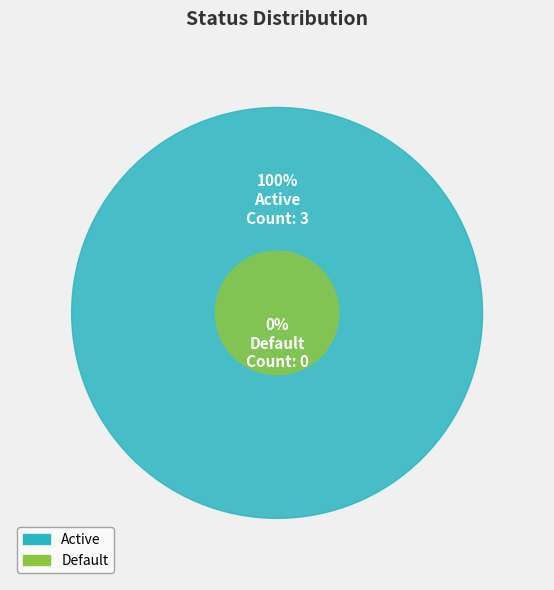

To the nearest percent, what is the difference between the Default and Active slice percentages?

100%